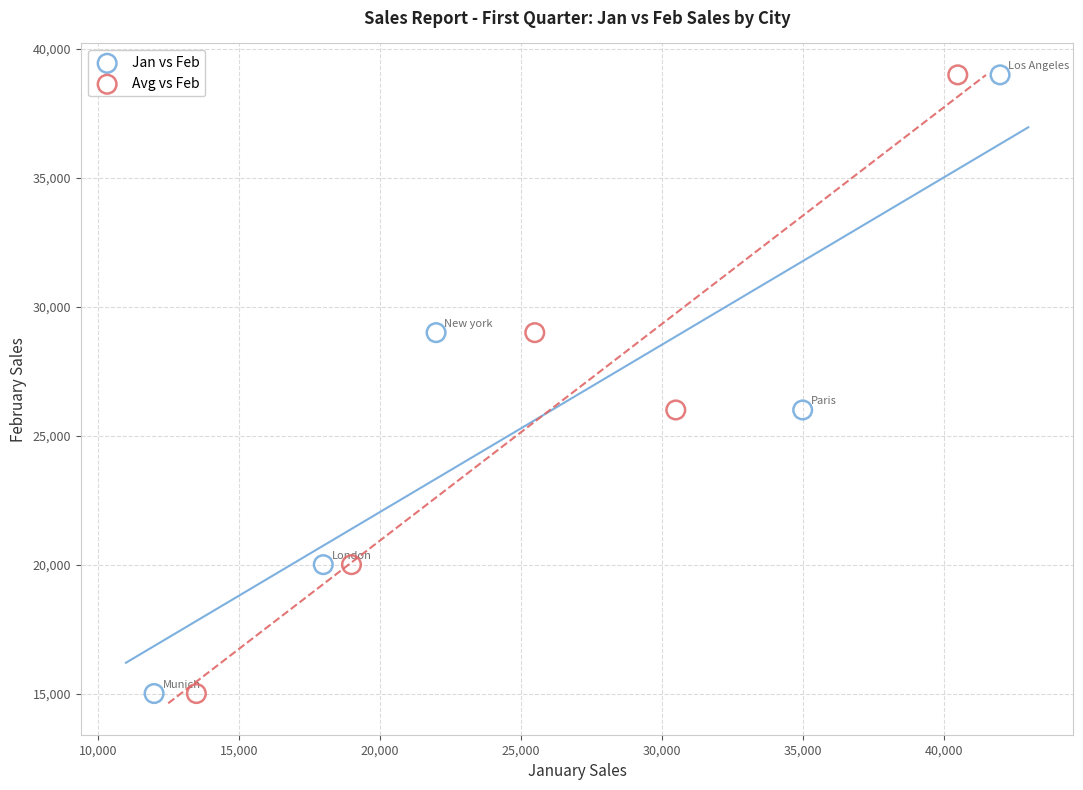

What are all the series names shown in the legend?

Jan vs Feb, Avg vs Feb